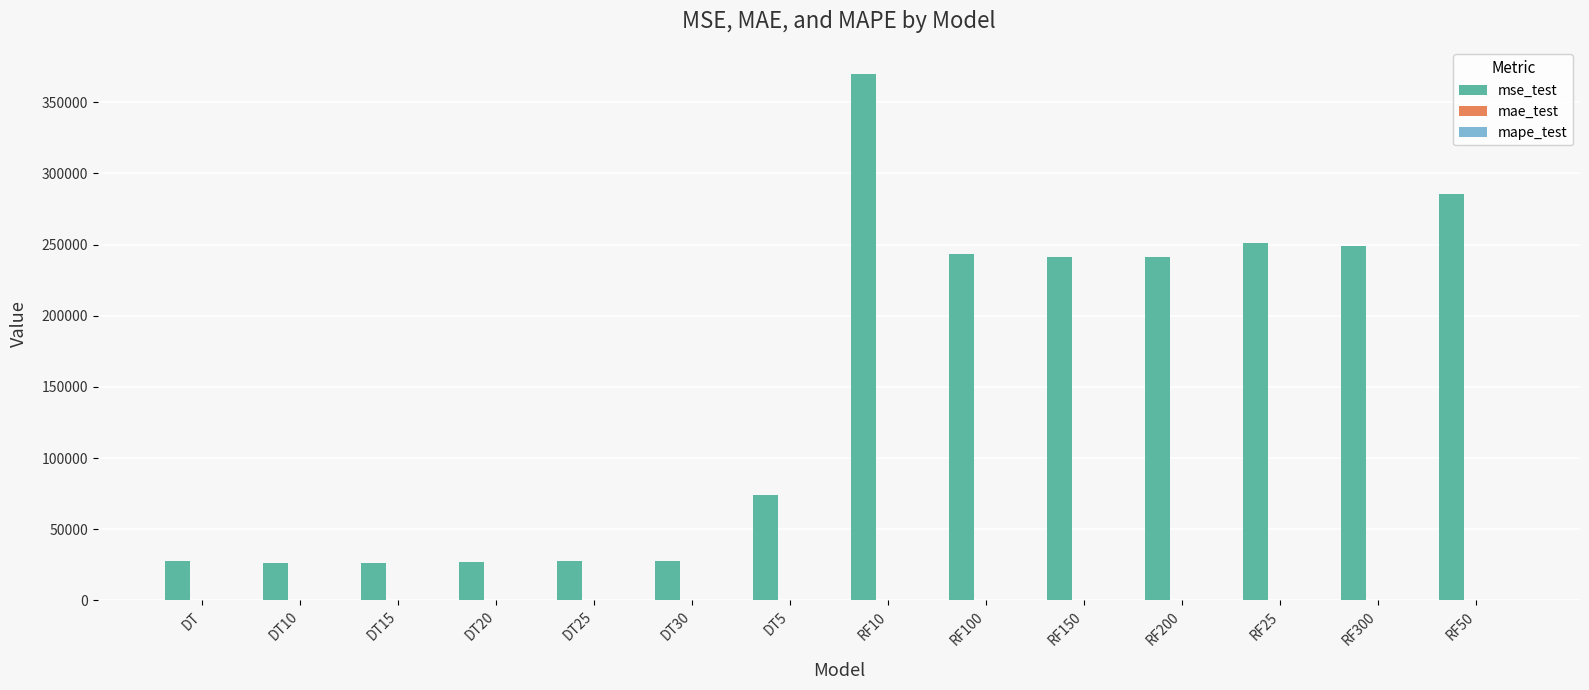

At which category is the sum across all series the highest?

RF10